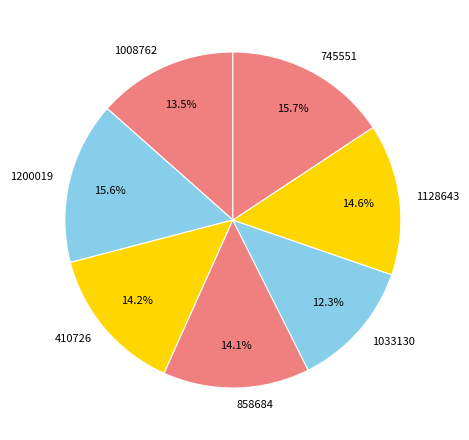

How many slices are in this pie chart?

7